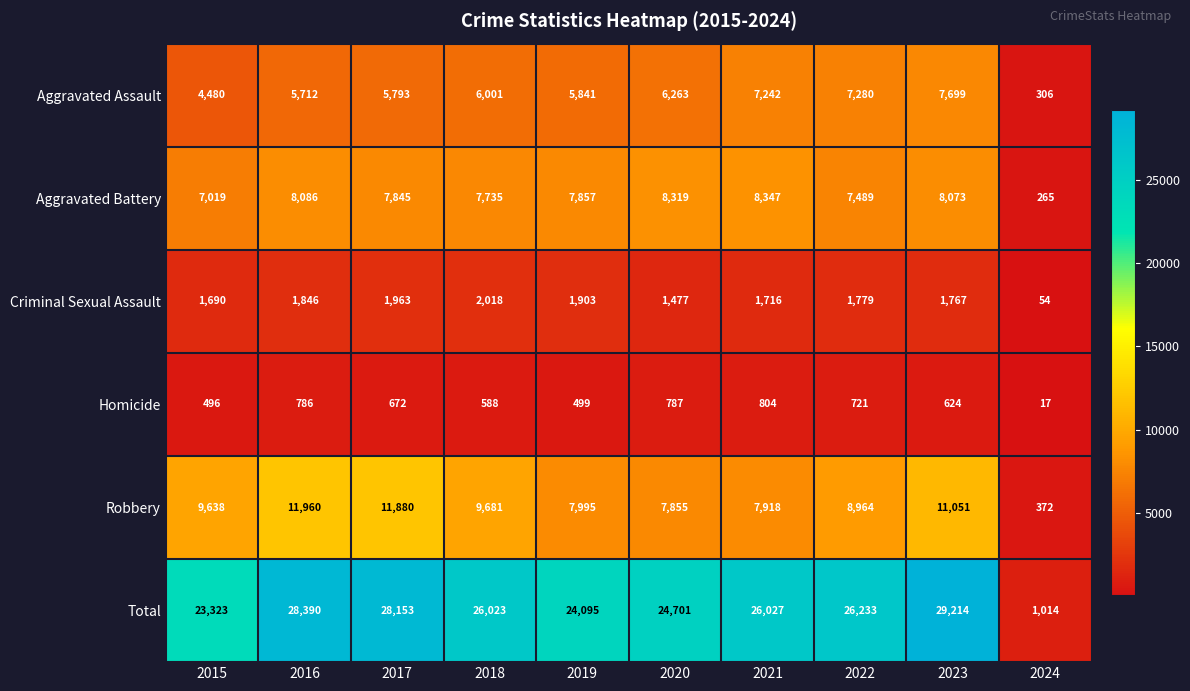

List the series in order of their peak value, lowest first.

Homicide, Criminal Sexual Assault, Aggravated Assault, Aggravated Battery, Robbery, Total